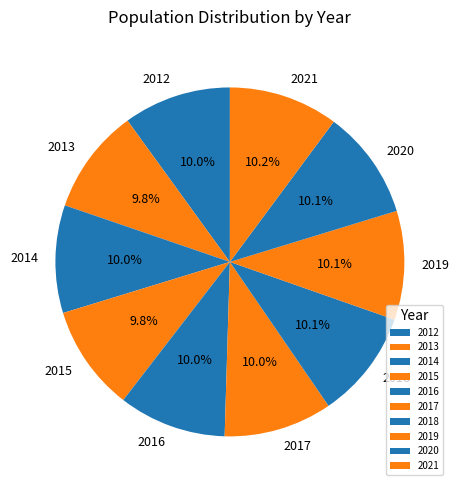

How many segments does this pie chart have?

10